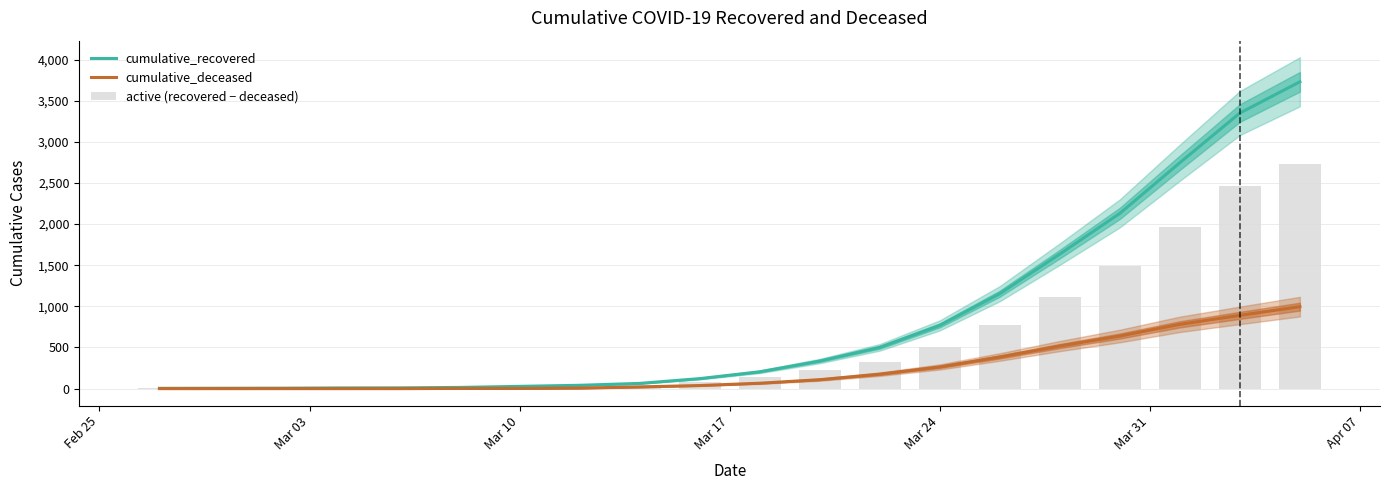

The value of cumulative_recovered at 11 is 201. True or false?

False